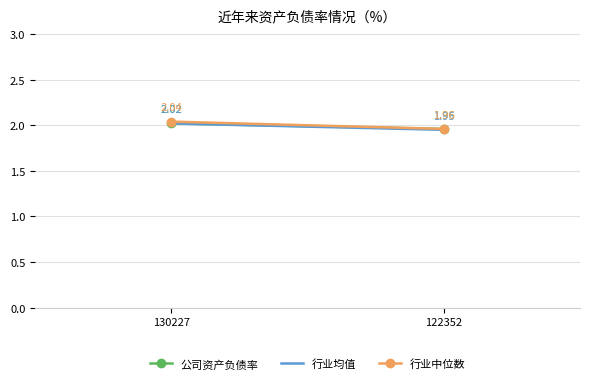

How many data points does each series have?

2